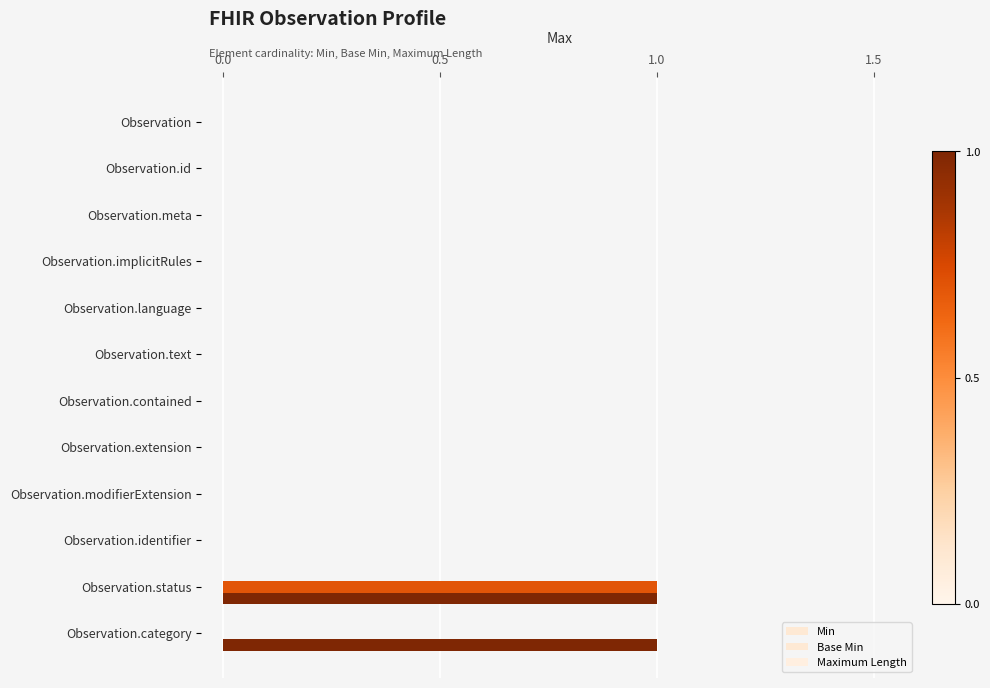

Are the bars grouped side by side (vs. stacked)?

Yes